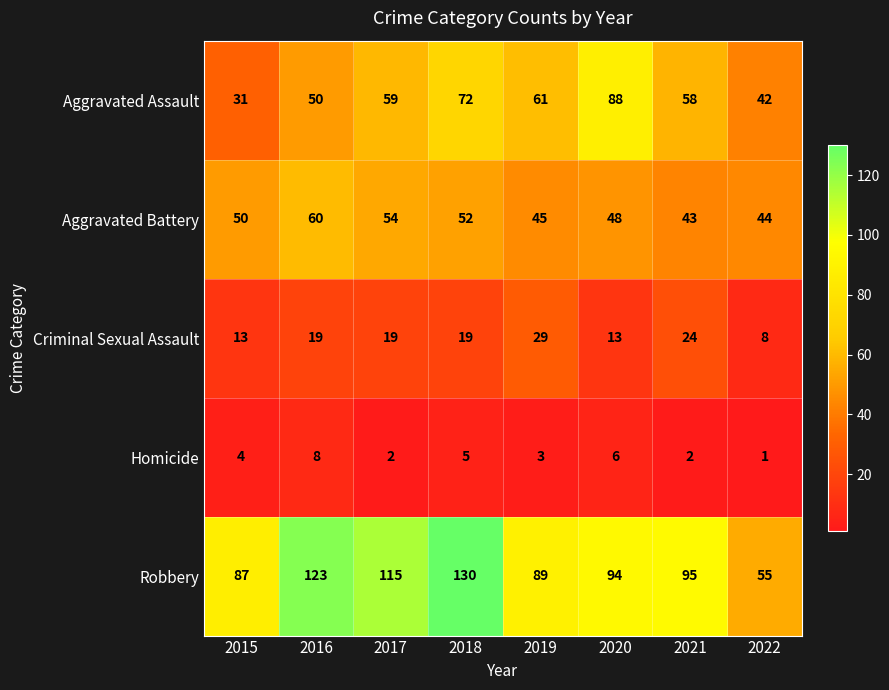

Which category has the highest value across all series?

2018